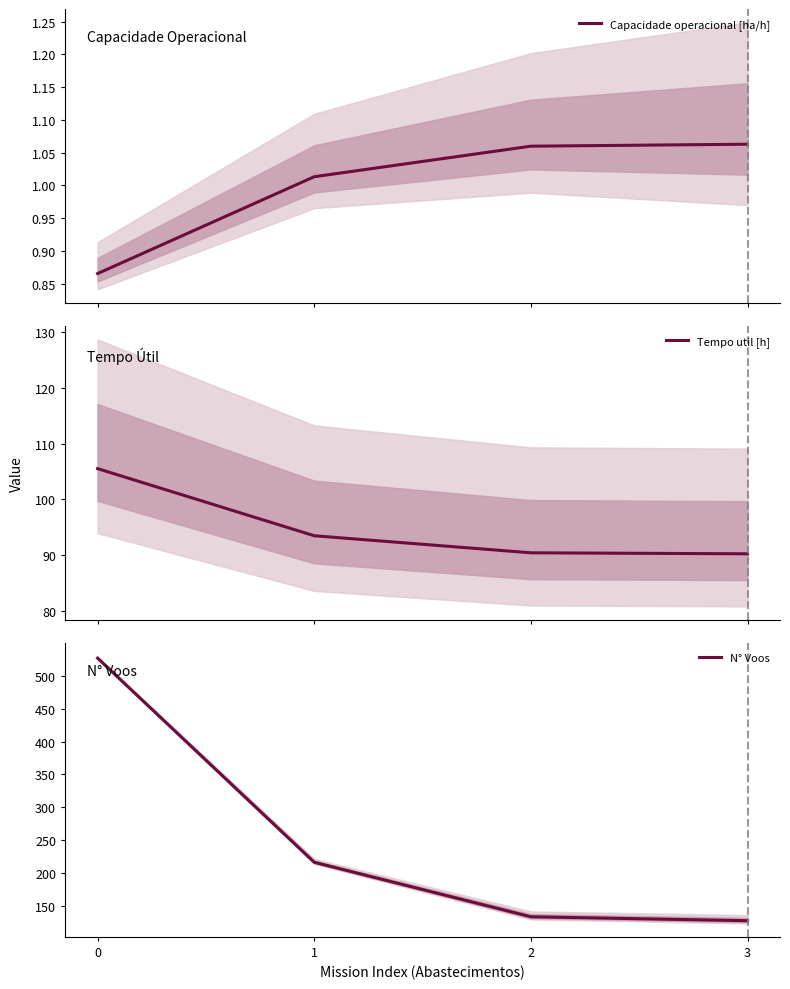

True or false: Capacidade operacional [ha/h] and N° Voos cross at least once.

False